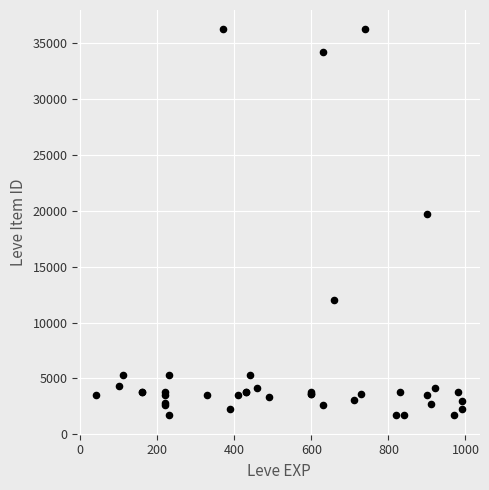

What Y value in the scatter plot is closest to 18967?

19744